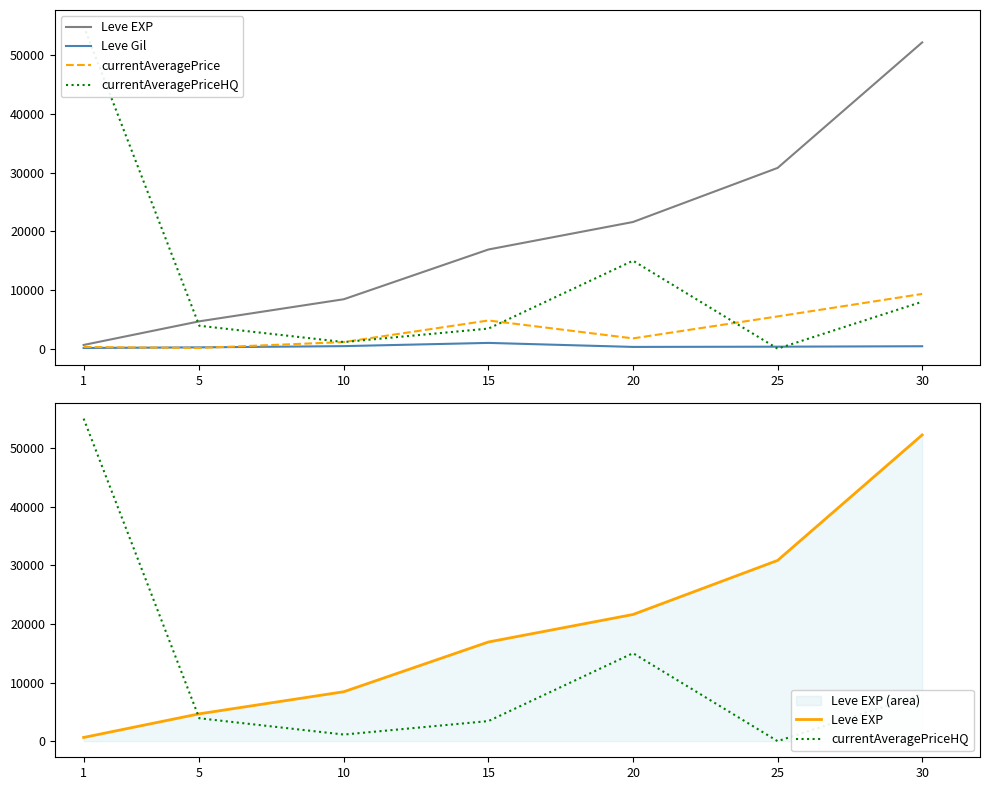

Count the number of data series in this chart.

4